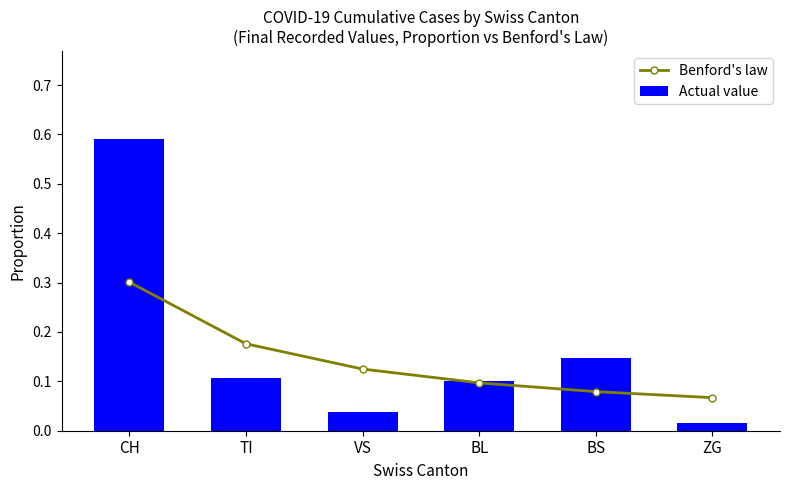

Between VS and BS, which is larger?

VS